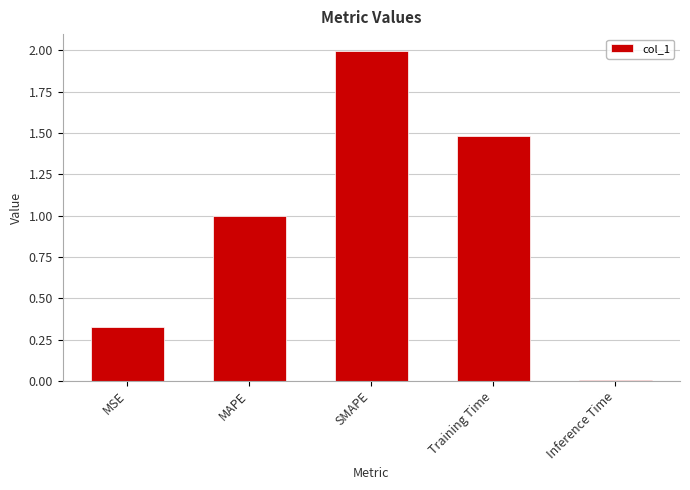

Which label corresponds to the smallest value in the chart?

Inference Time